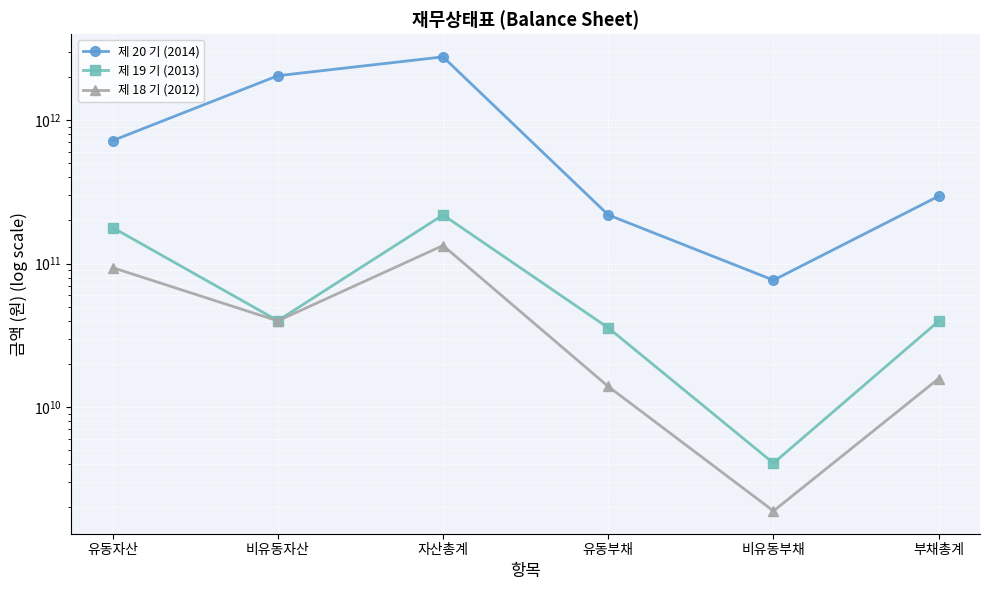

List the labels in order of 제 18 기 (2012) value, smallest first.

비유동부채, 유동부채, 부채총계, 비유동자산, 유동자산, 자산총계